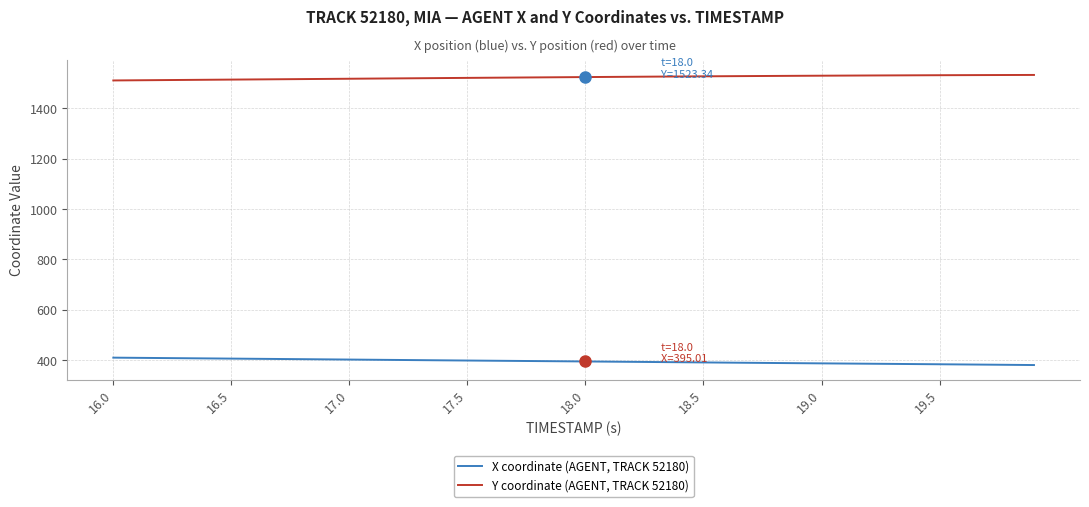

Rank the series by their maximum value, from lowest to highest.

X coordinate (AGENT, TRACK 52180), Y coordinate (AGENT, TRACK 52180)